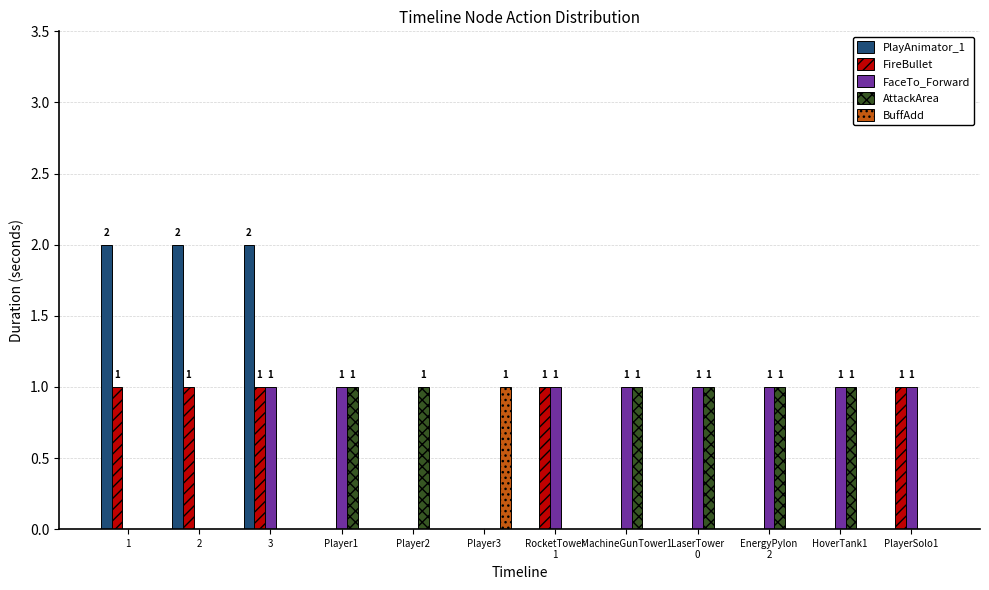

Is the value of PlayAnimator_1 at Player2 greater than the value of FireBullet at 2?

No